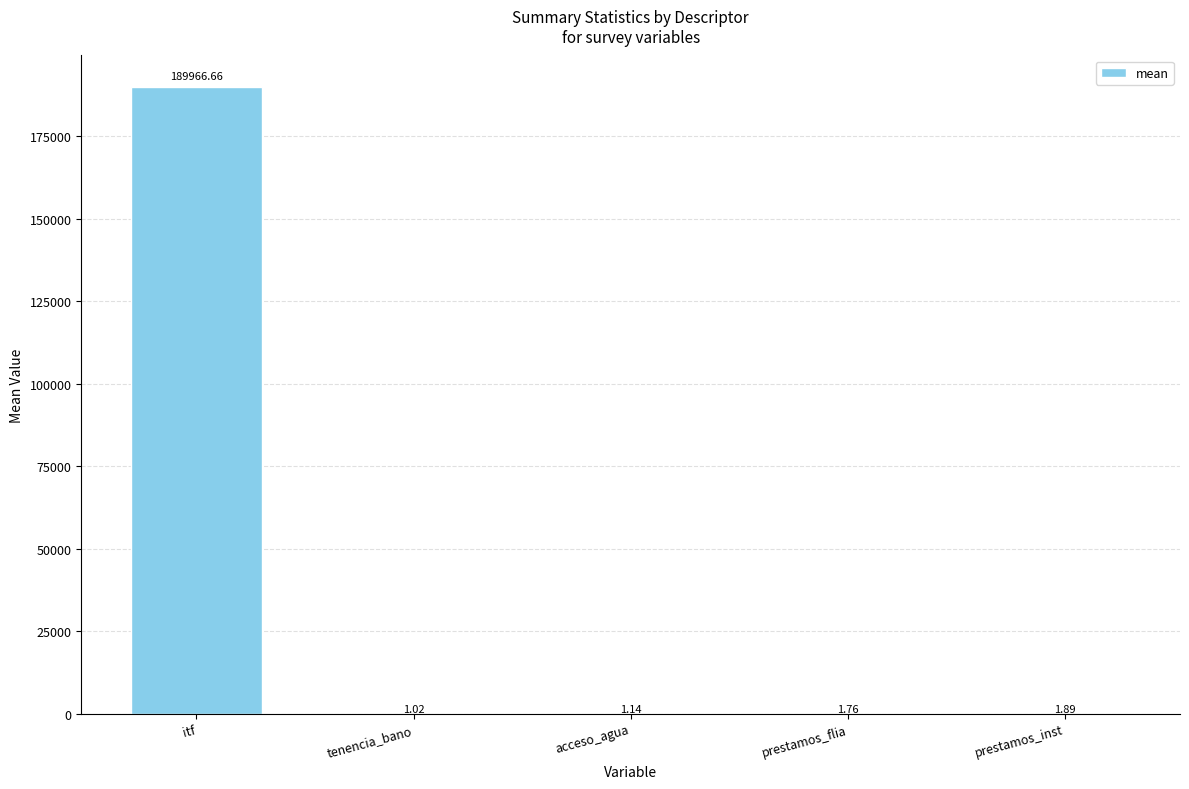

What is the sum of all values?

189972.5